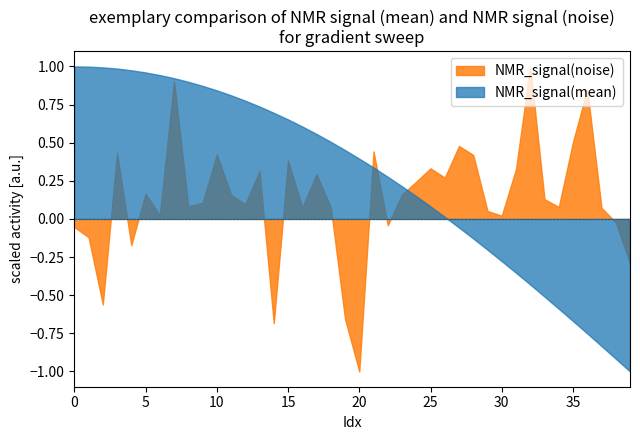

What is the lowest value of the NMR_signal(mean) series?

-1.0